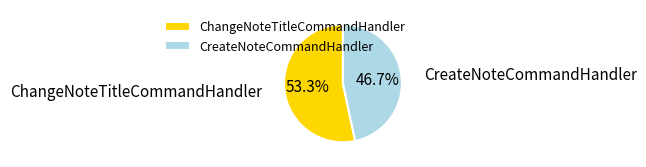

To the nearest percent, what percentage of the pie is CreateNoteCommandHandler?

47%